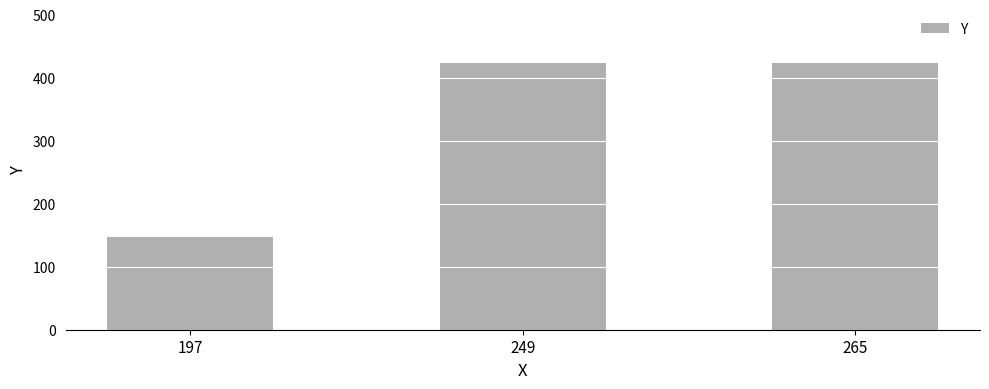

What value does the data have at 249, to the nearest 50?

400